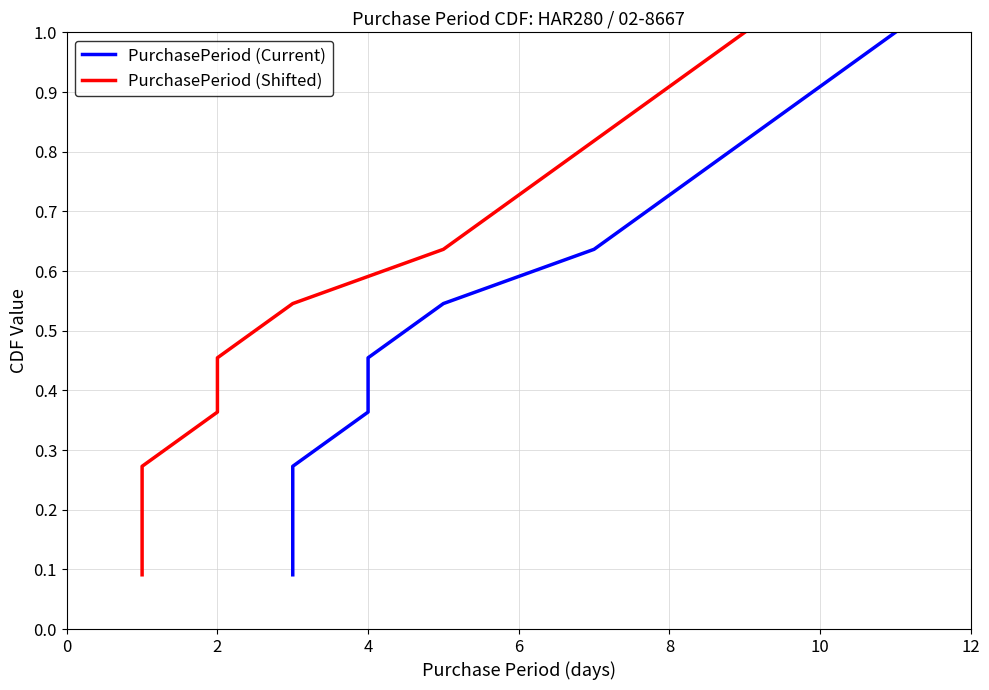

At how many categories does at least one series exceed 0?

11